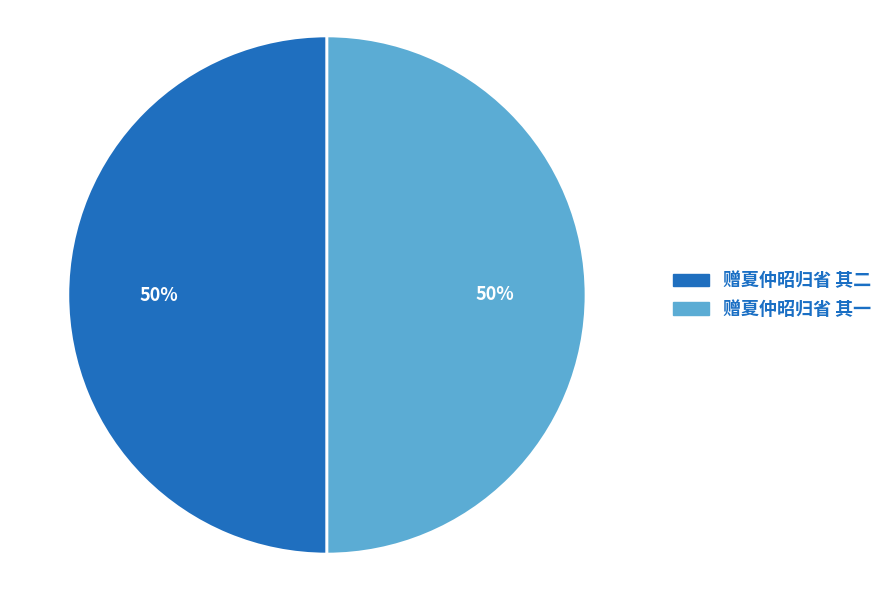

True or false: 赠夏仲昭归省 其一 accounts for 38% of the total.

False